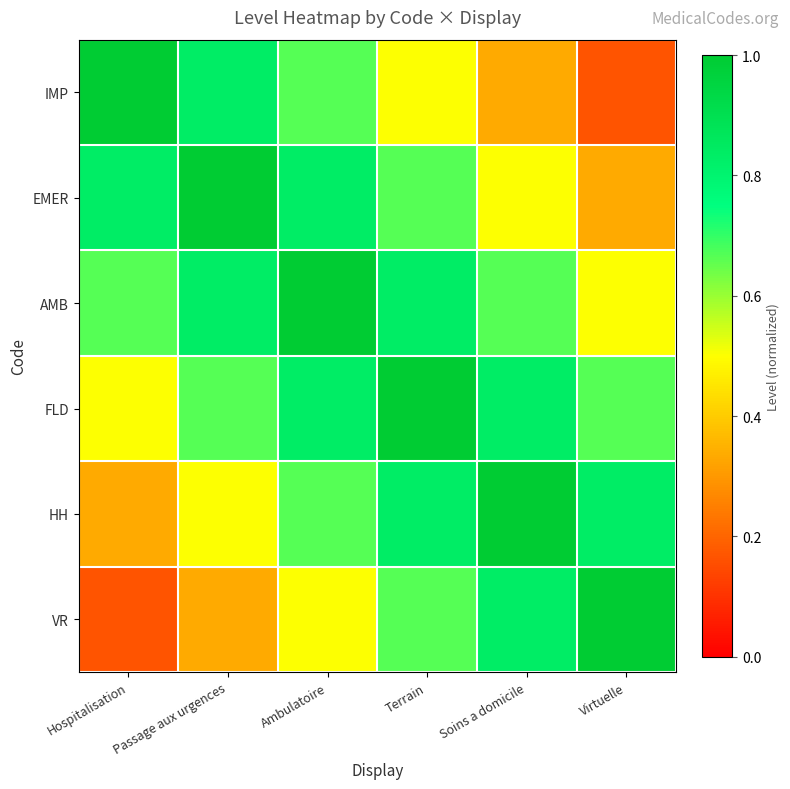

What is the maximum value shown in the chart?

1.0